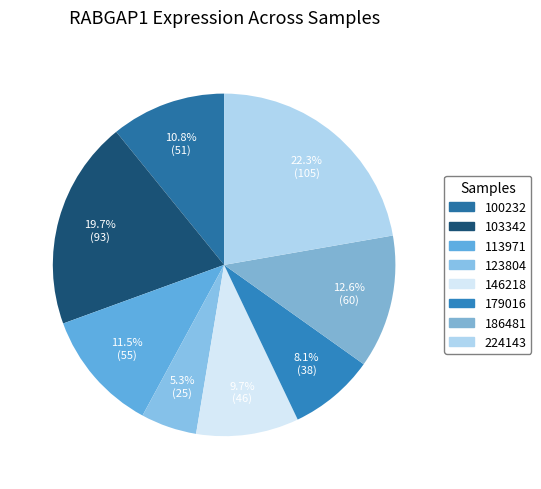

How many segments does this pie chart have?

8